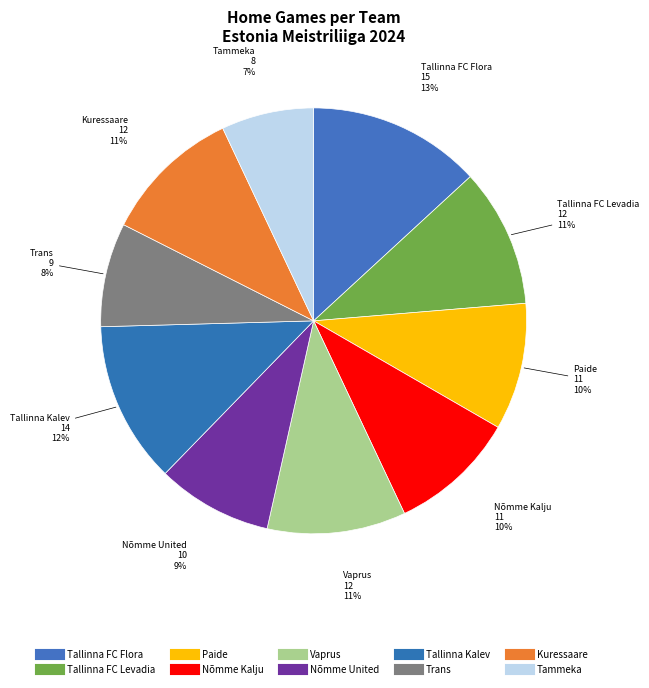

How many segments does this pie chart have?

10